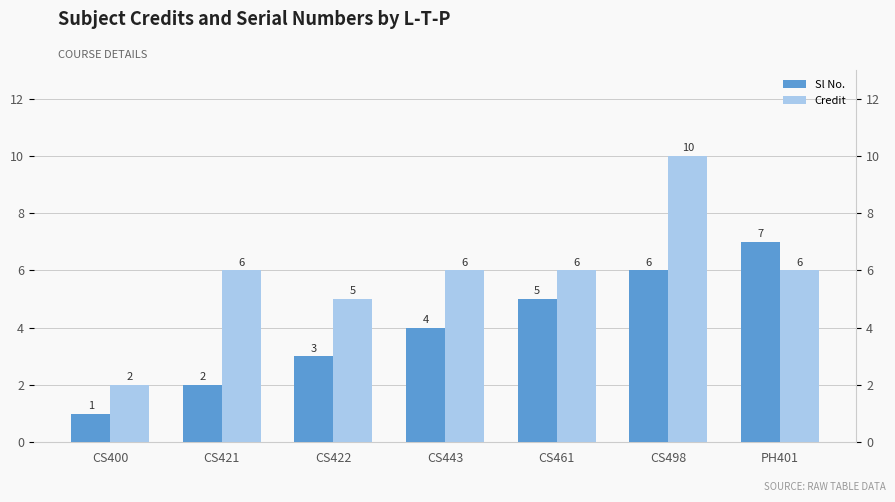

Reading left to right, what are all the values shown in this chart?

Sl No.: CS400=1	CS421=2	CS422=3	CS443=4	CS461=5	CS498=6	PH401=7
Credit: CS400=2	CS421=6	CS422=5	CS443=6	CS461=6	CS498=10	PH401=6